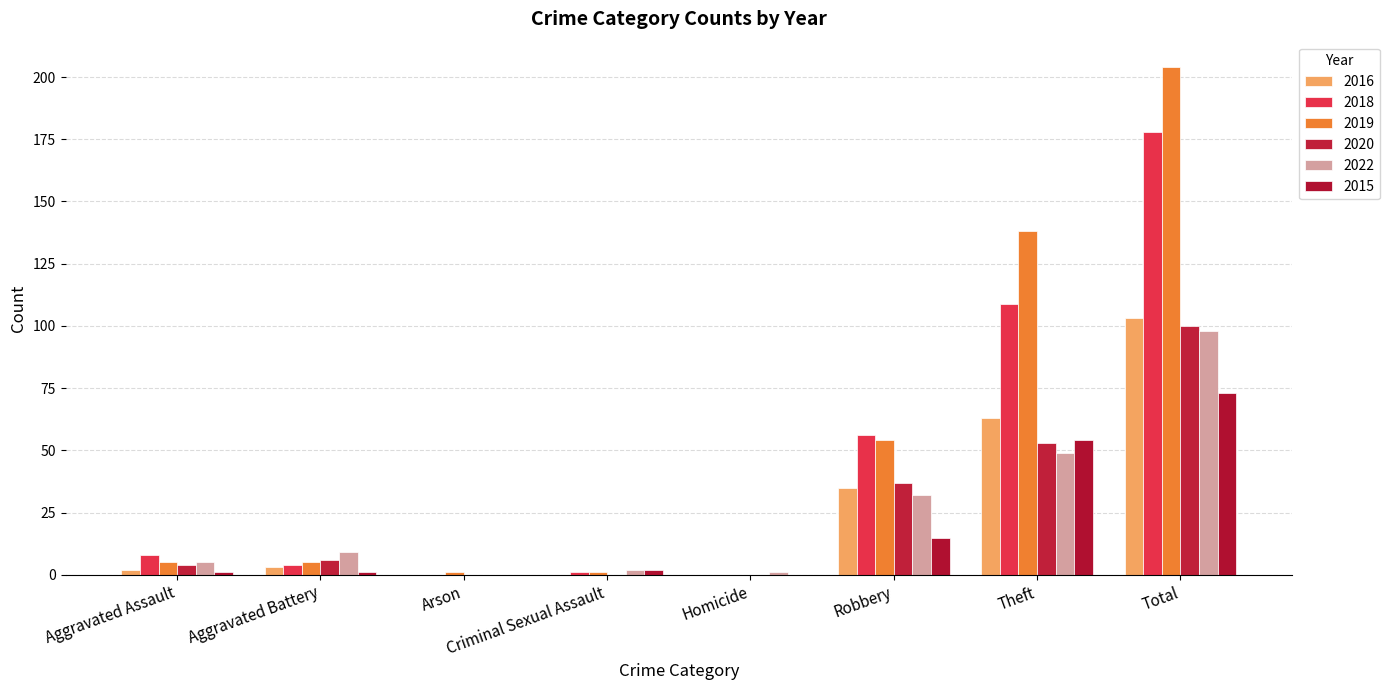

Is it true that 2018 equals 0 at Homicide?

True